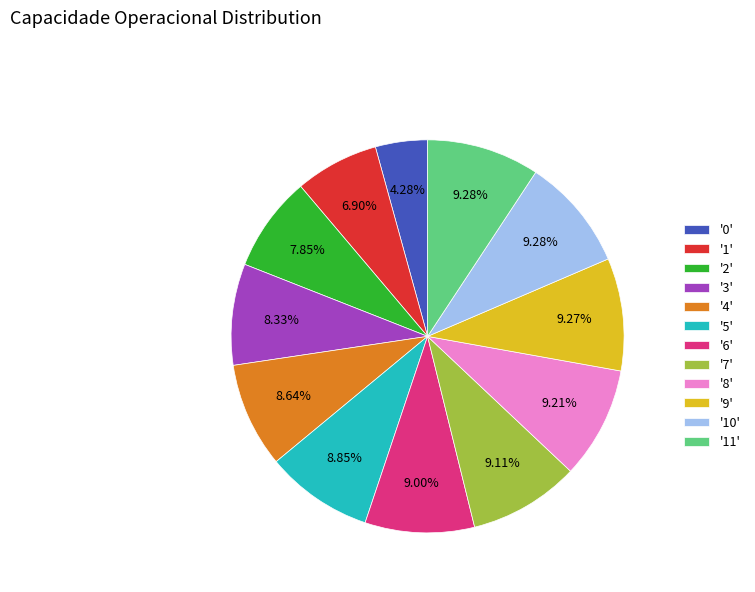

How many segments does this pie chart have?

12